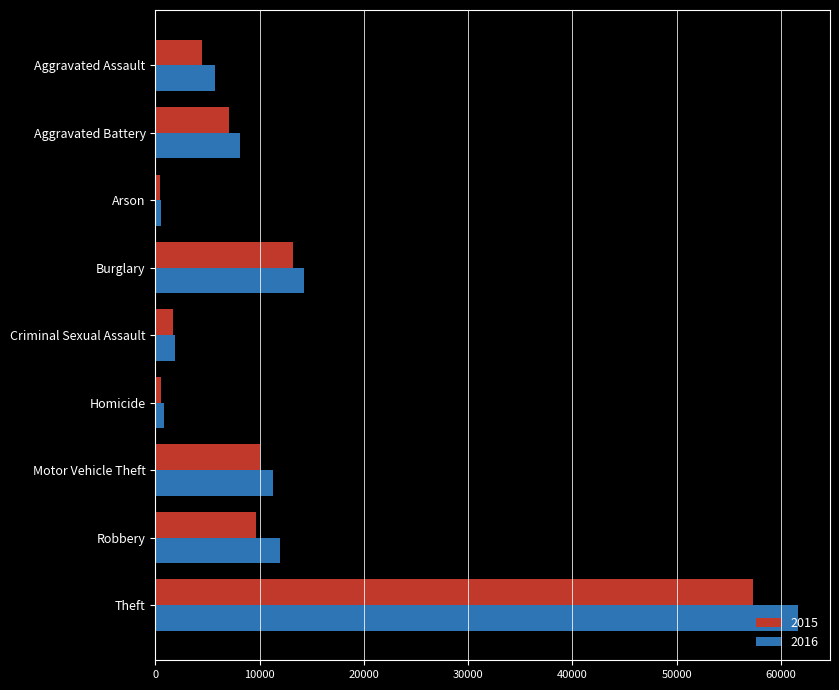

Between Criminal Sexual Assault and Robbery, which series saw the biggest shift?

2016